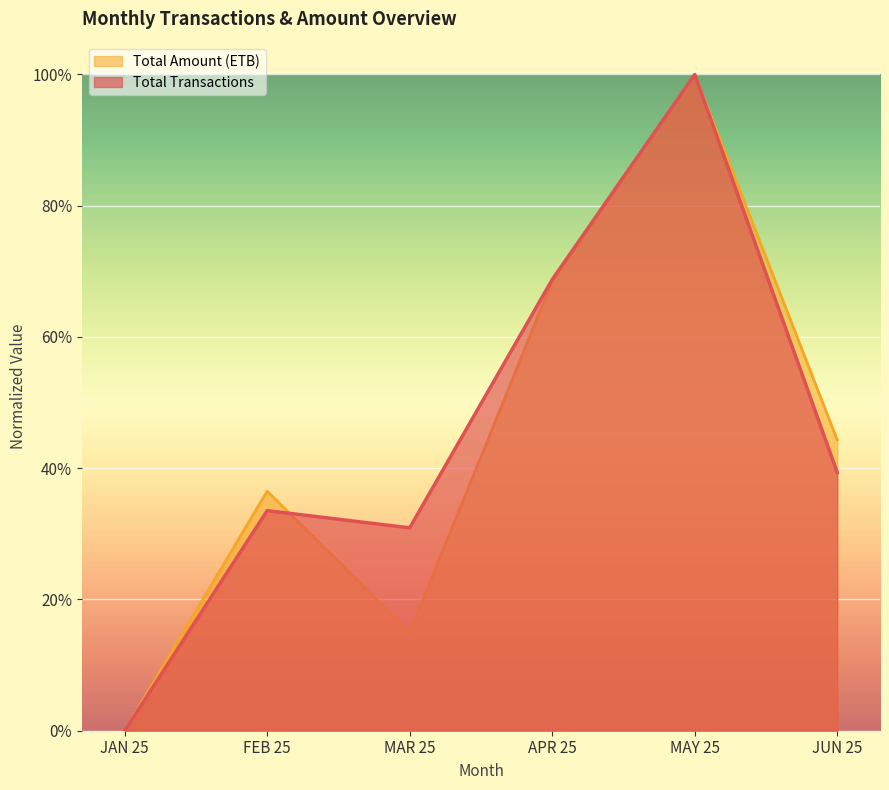

At how many categories does at least one series exceed 0?

5